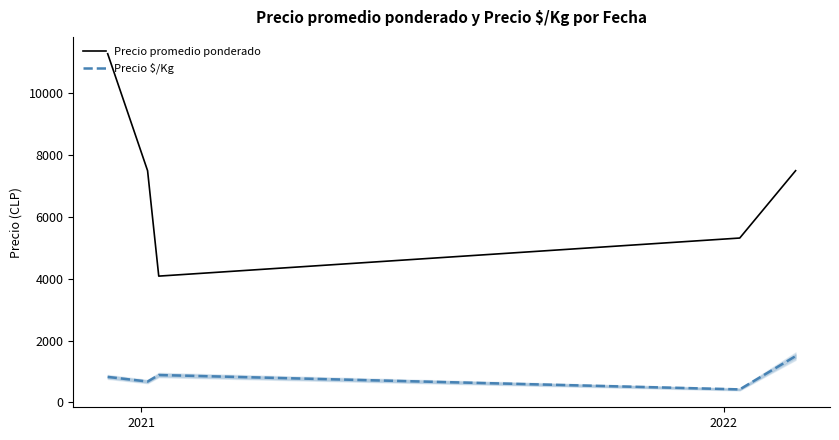

What is the minimum value for Precio $/Kg?

424